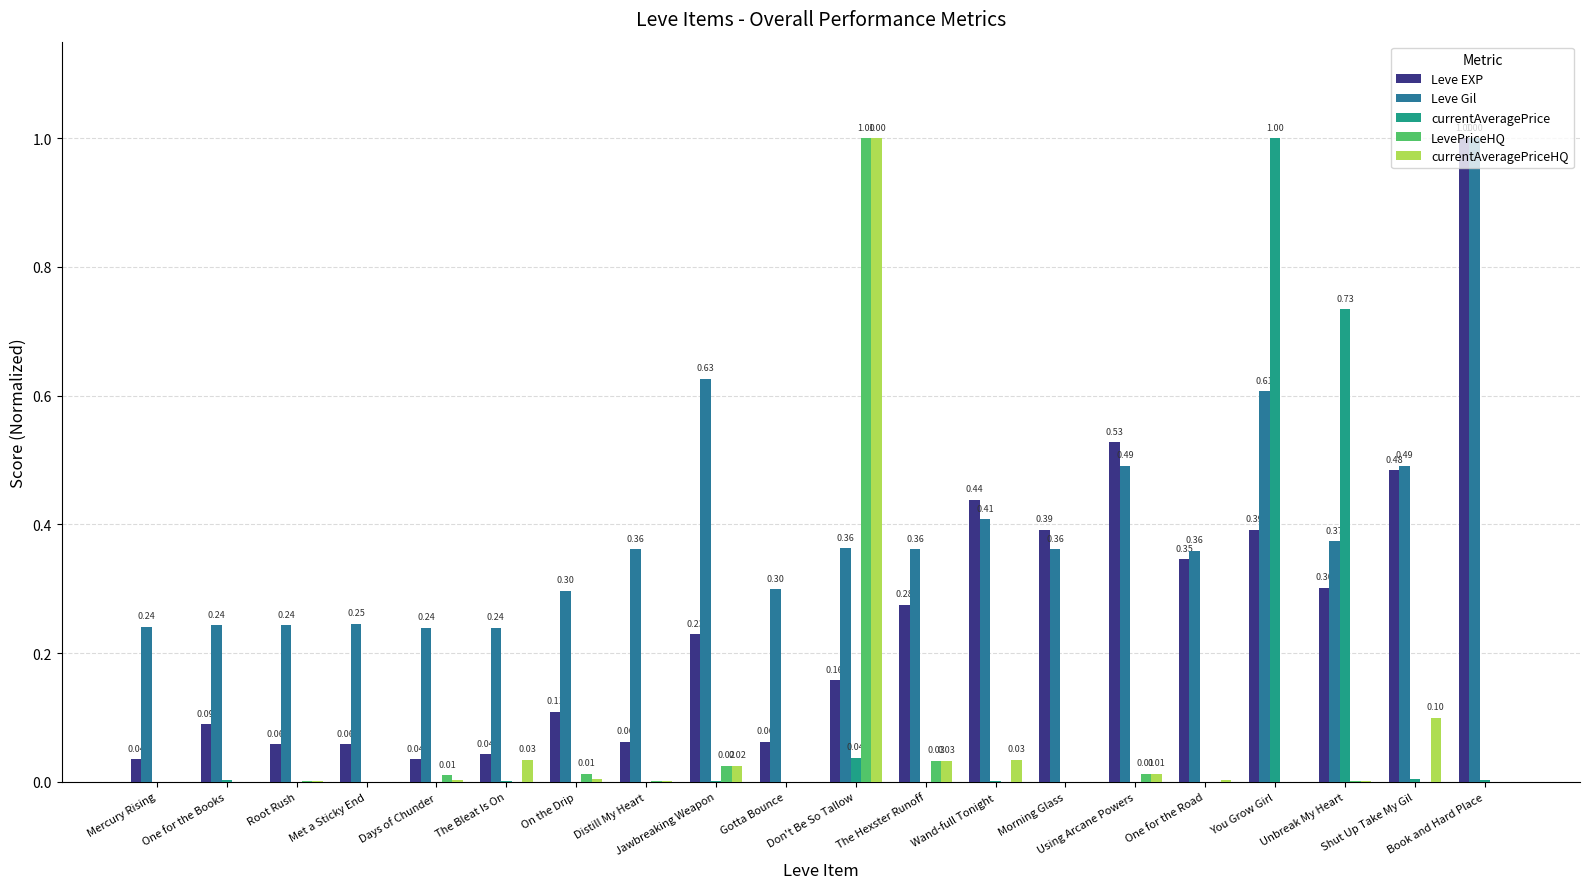

What are all the series names shown in the legend?

Leve EXP, Leve Gil, currentAveragePrice, LevePriceHQ, currentAveragePriceHQ